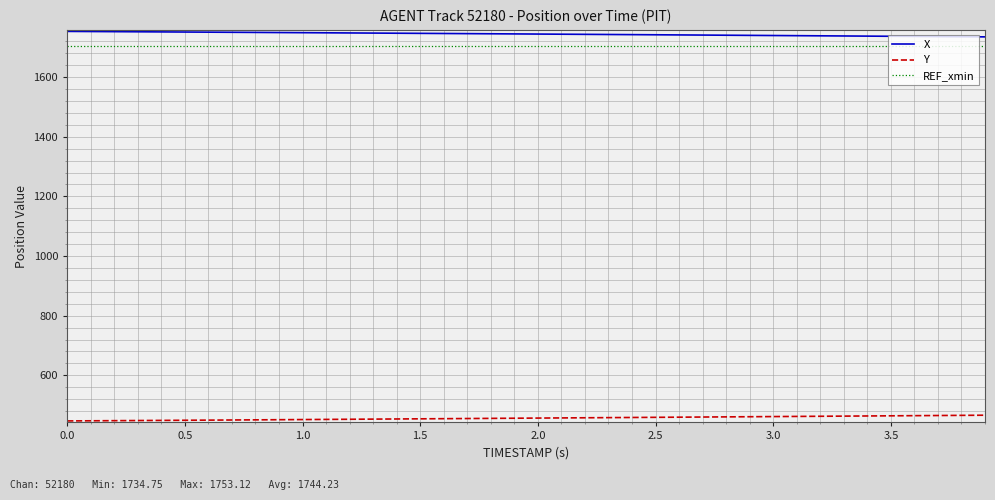

True or false: X and Y cross at least once.

False